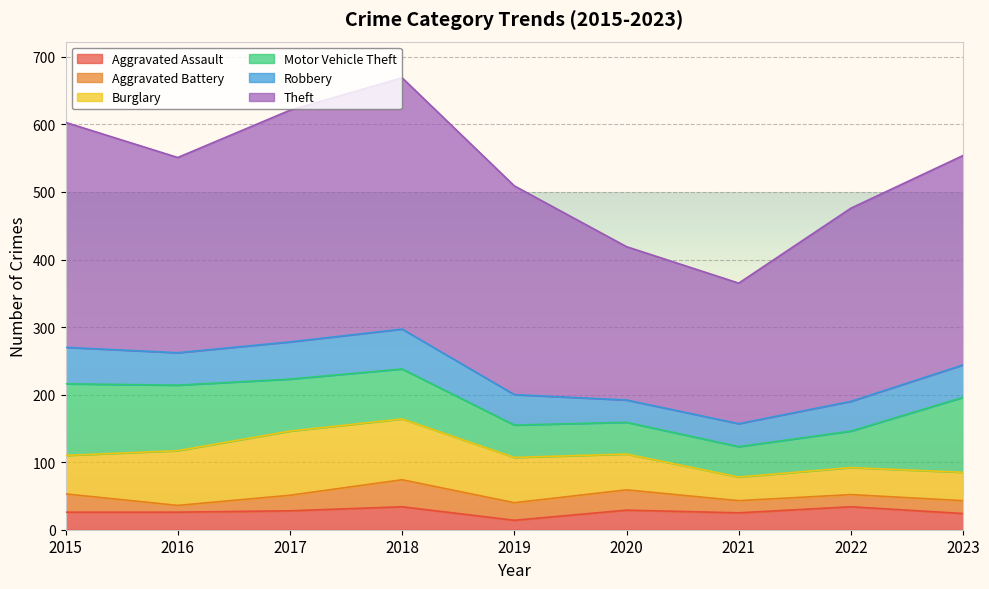

True or false: Motor Vehicle Theft and Aggravated Battery intersect in this chart.

False